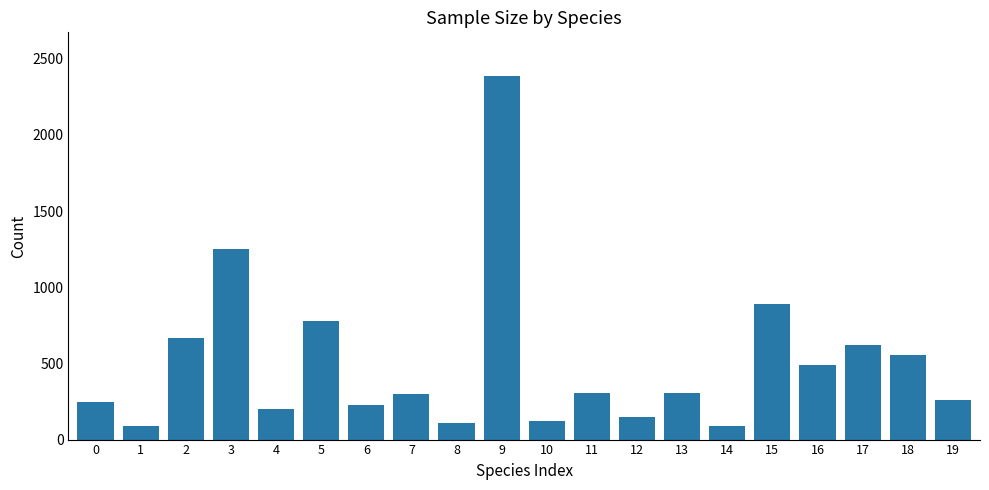

What is the value of the 6th bar from the left?

781